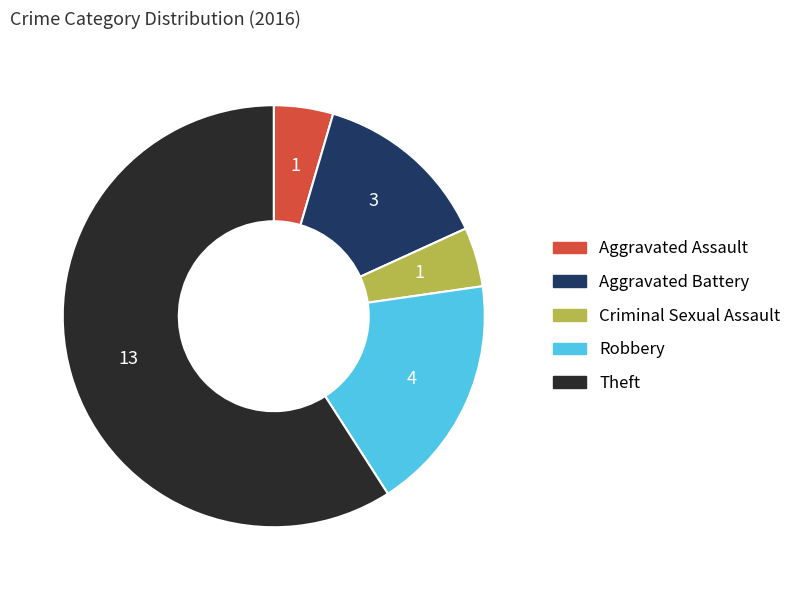

Is the sum of Robbery and Aggravated Assault greater than half?

No